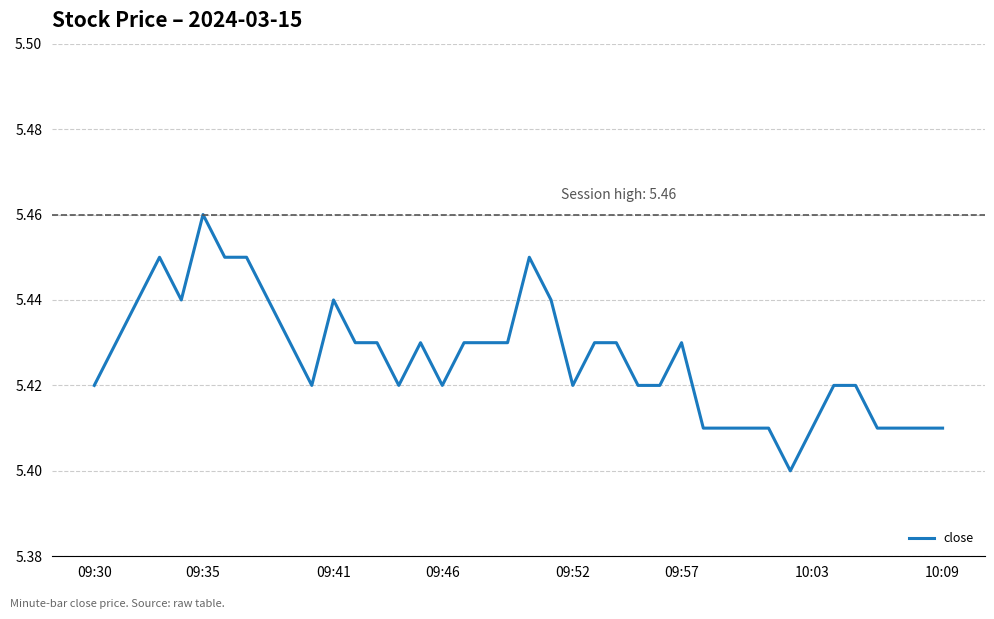

True or false: the data shows 9.4 at 09:52.

False